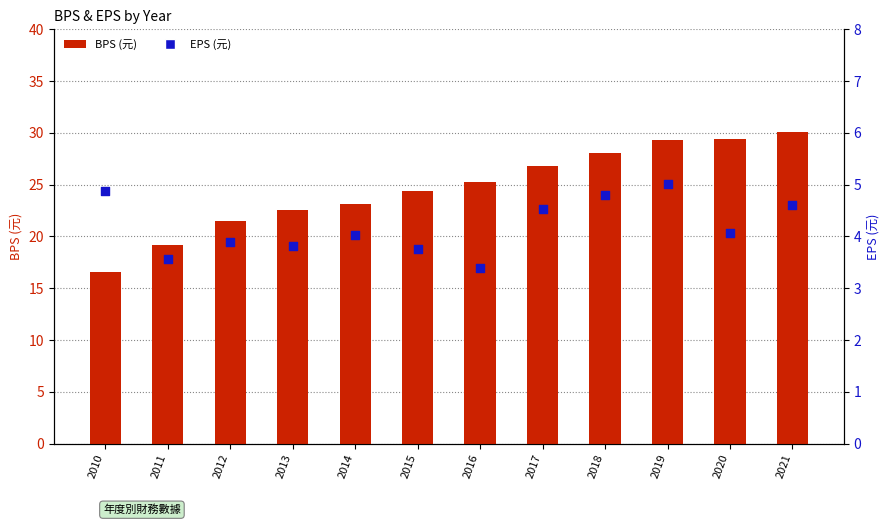

At how many categories does at least one series exceed 15?

12